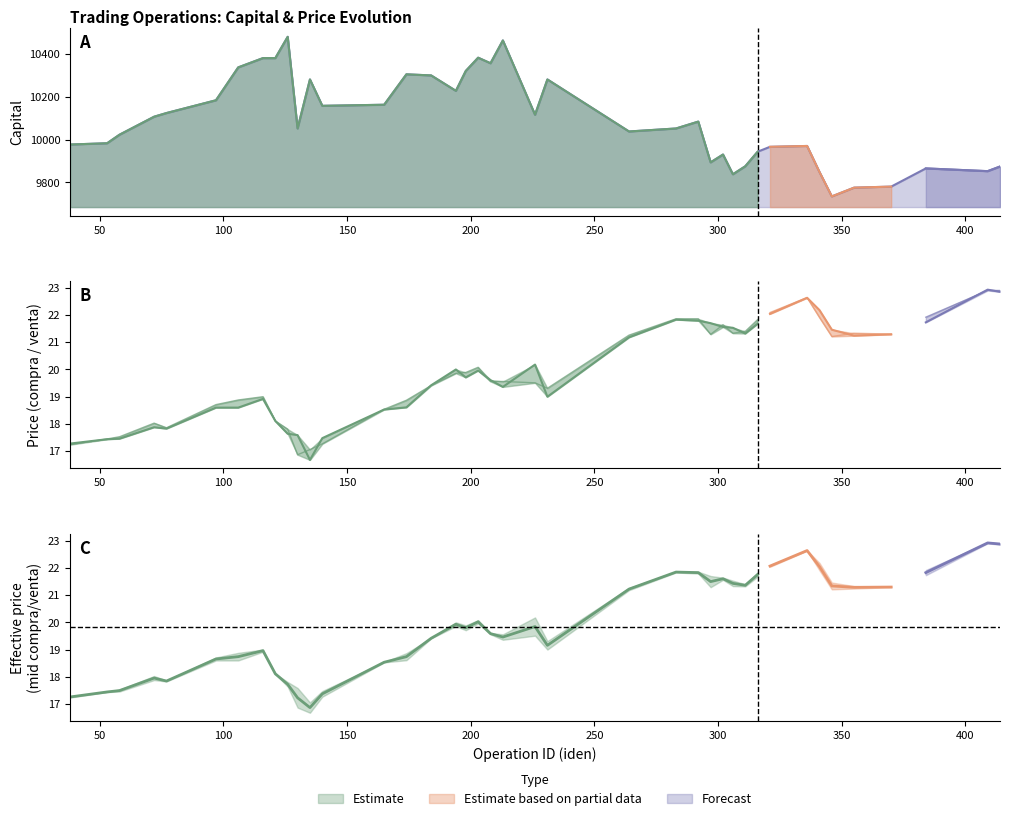

How many lines are shown in the chart?

4